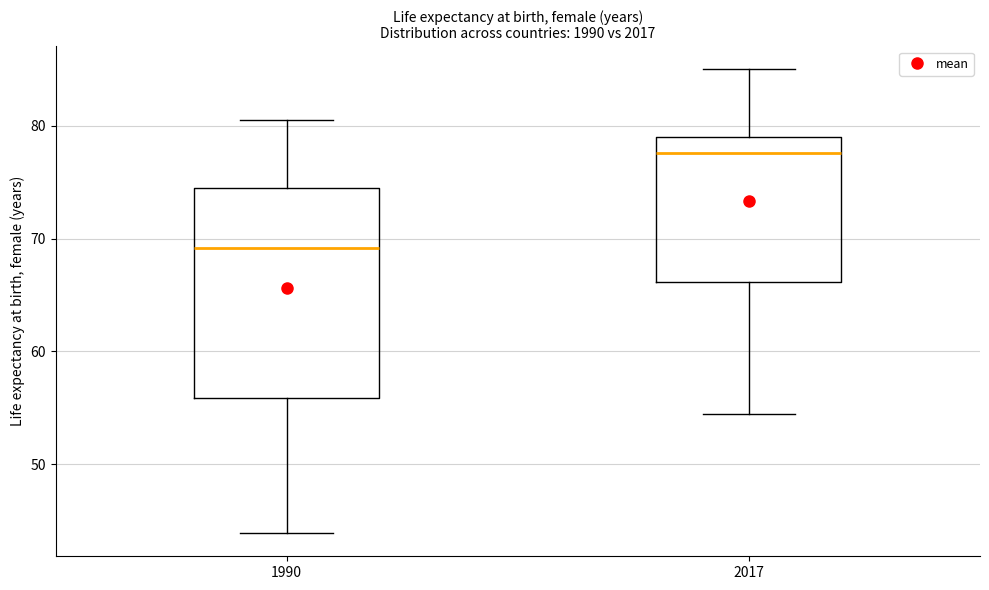

Where is the upper edge of the box at x = 1990 on the y-axis? The values are not printed on the chart, so give them approximately, as read against the axis.

74